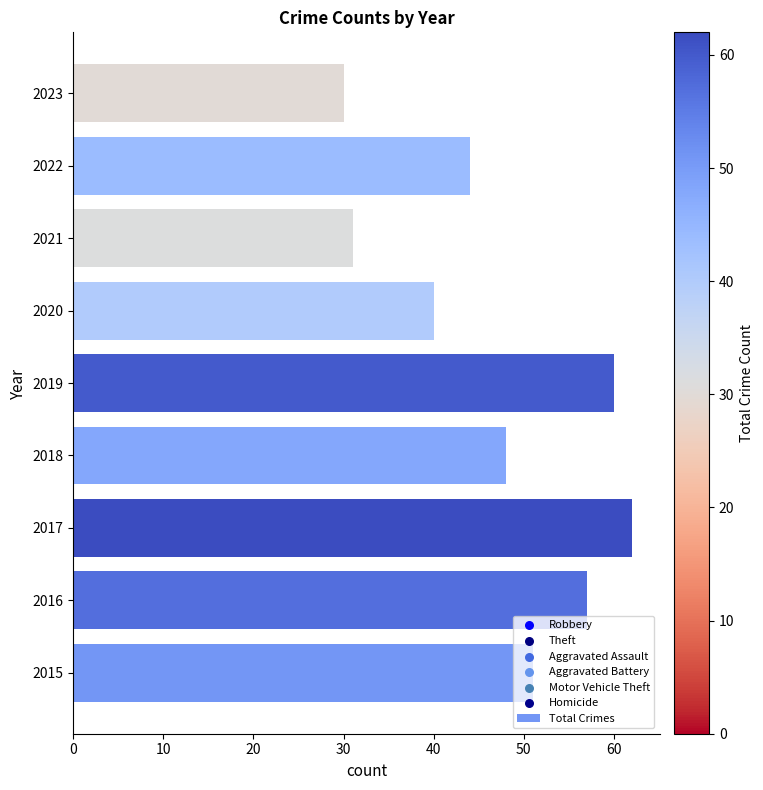

Between 2018 and 2021, which is larger?

2018